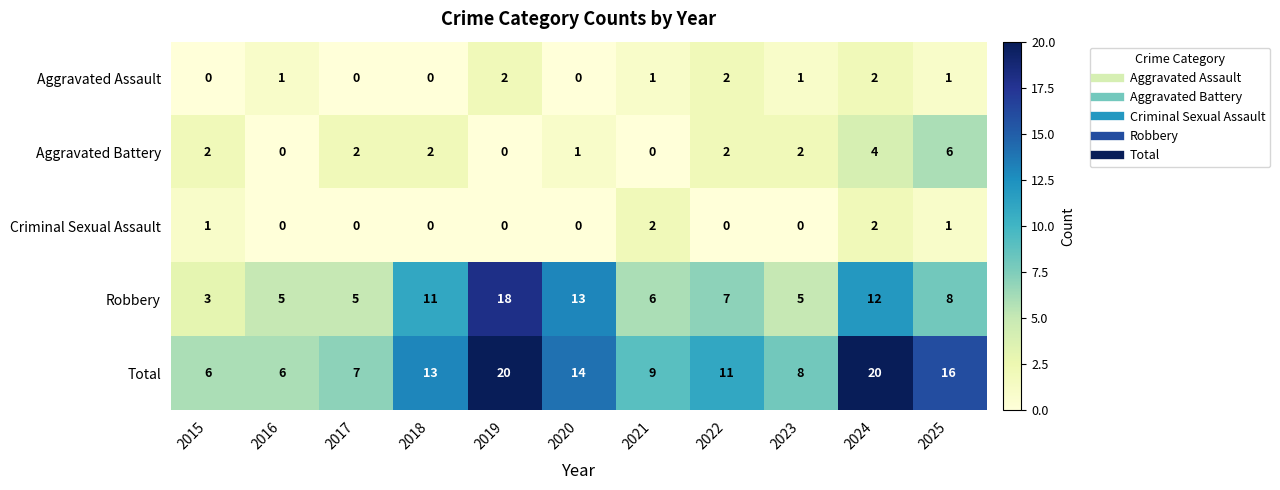

What is the total value across all series at 2018?

26